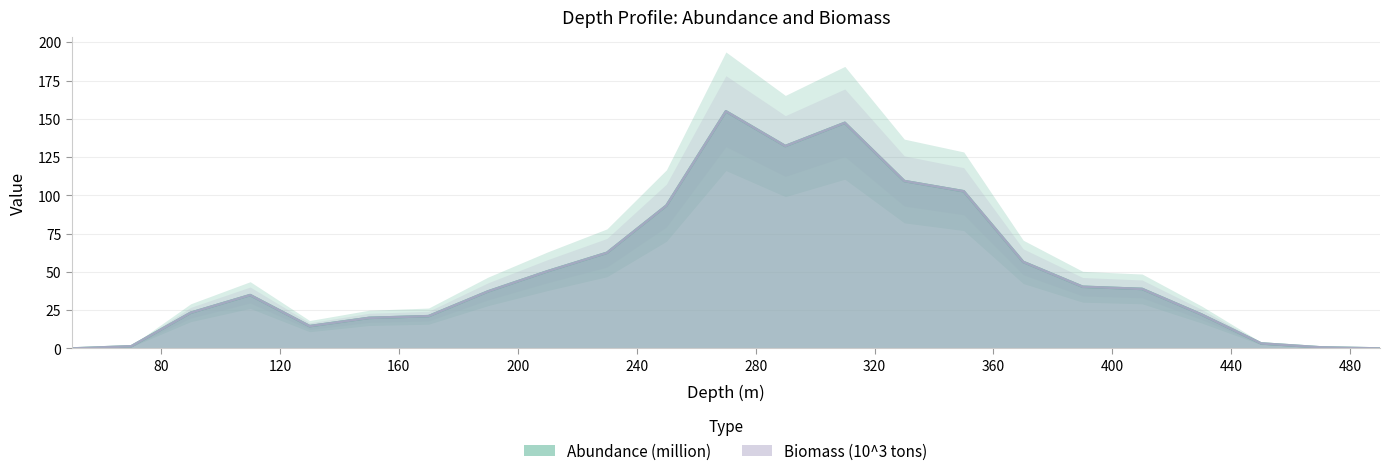

Between 470 and 130, which is larger?

130